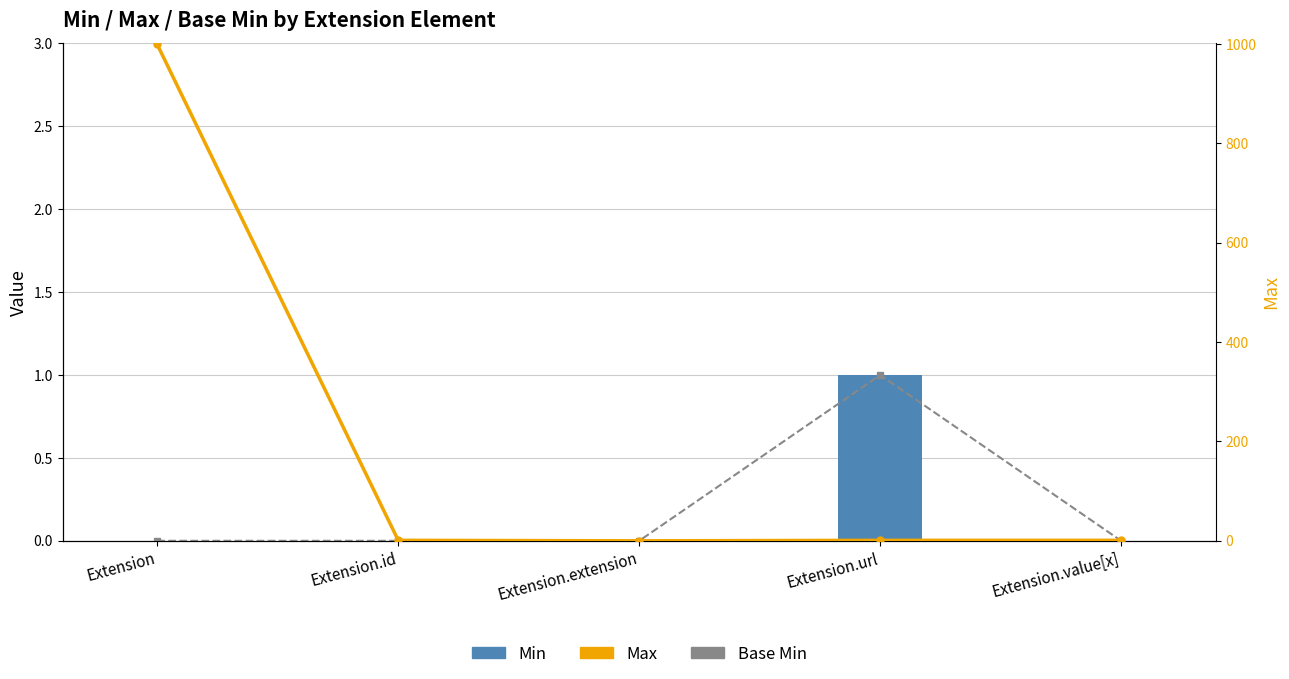

True or false: Max has a value of 999 at Extension.

True